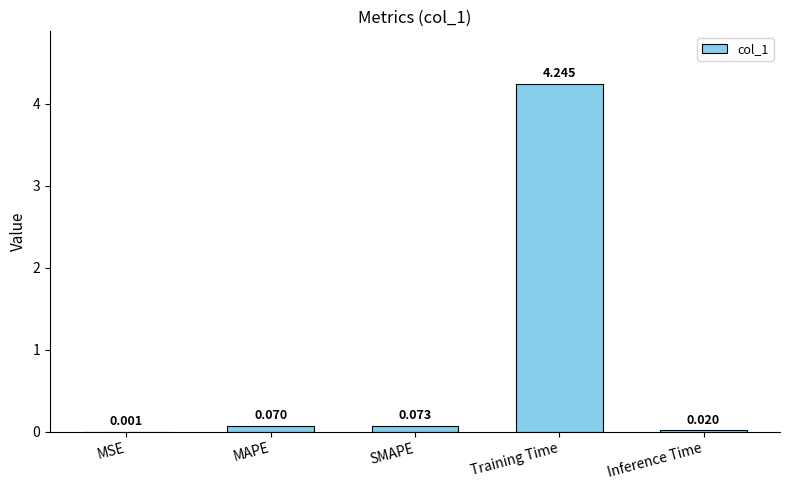

Which label corresponds to the largest value in the chart?

Training Time